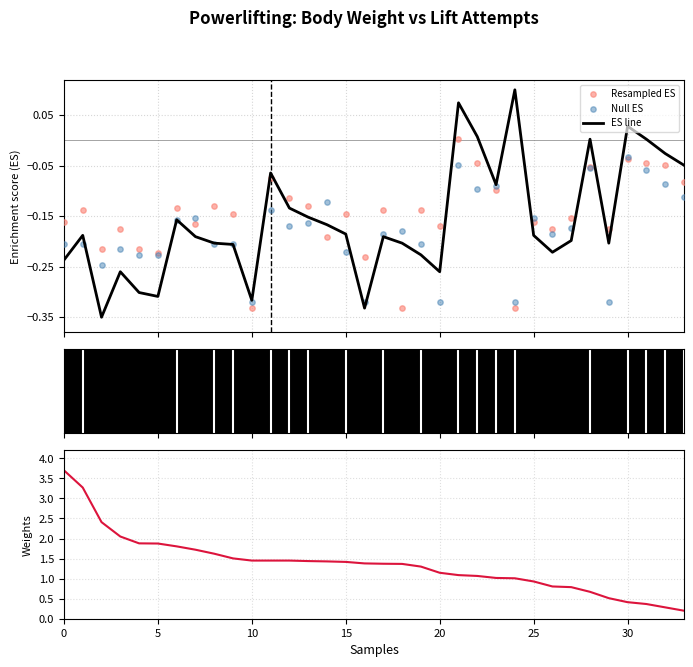

Which series reaches the maximum Y coordinate?

BodyweightKg